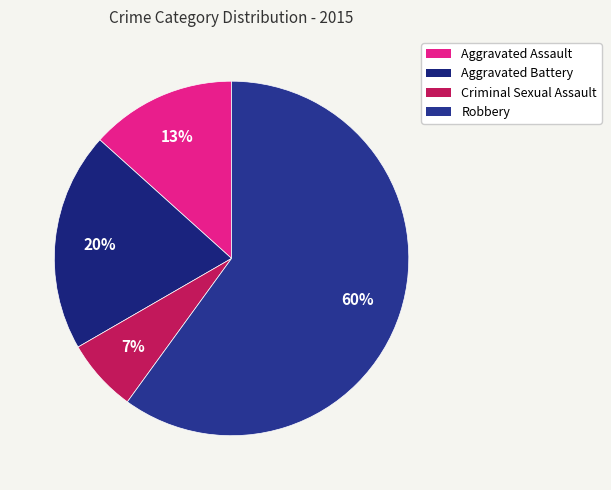

What is the majority slice?

Robbery